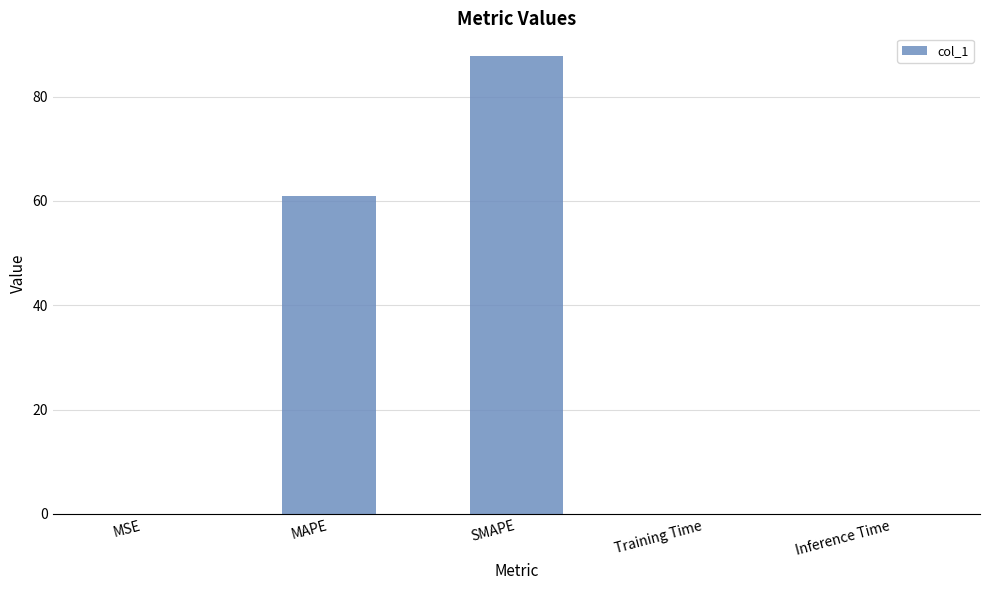

The chart shows a value of 0.0 at Inference Time. True or false?

True